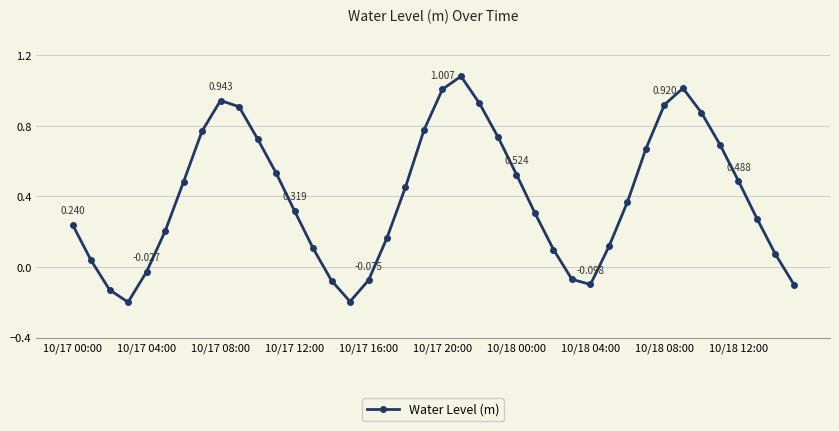

True or false: the data has more than 2 interior local peaks.

True